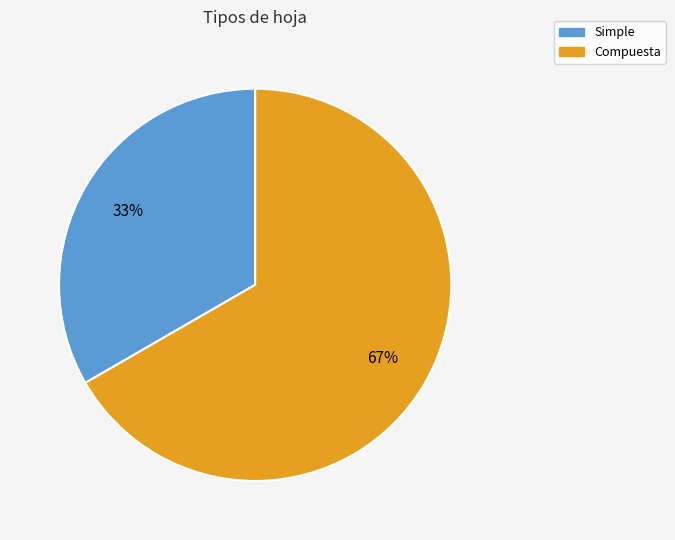

What percentage is the Compuesta slice, to the nearest percent?

67%